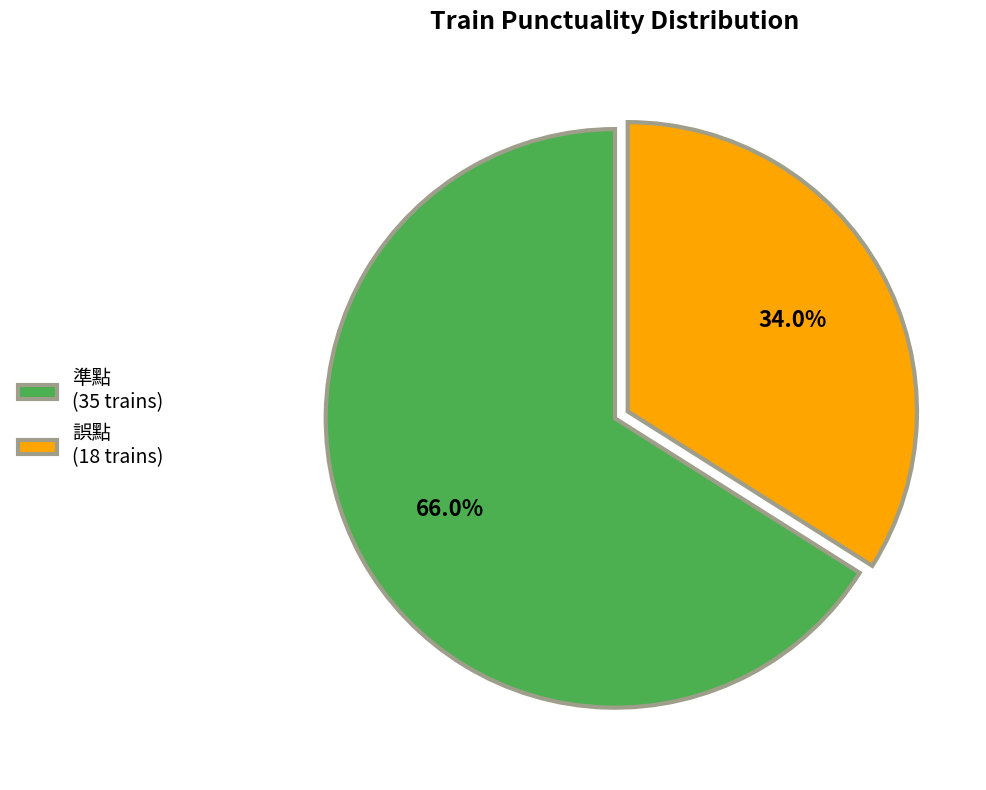

Which slice is the largest?

準點